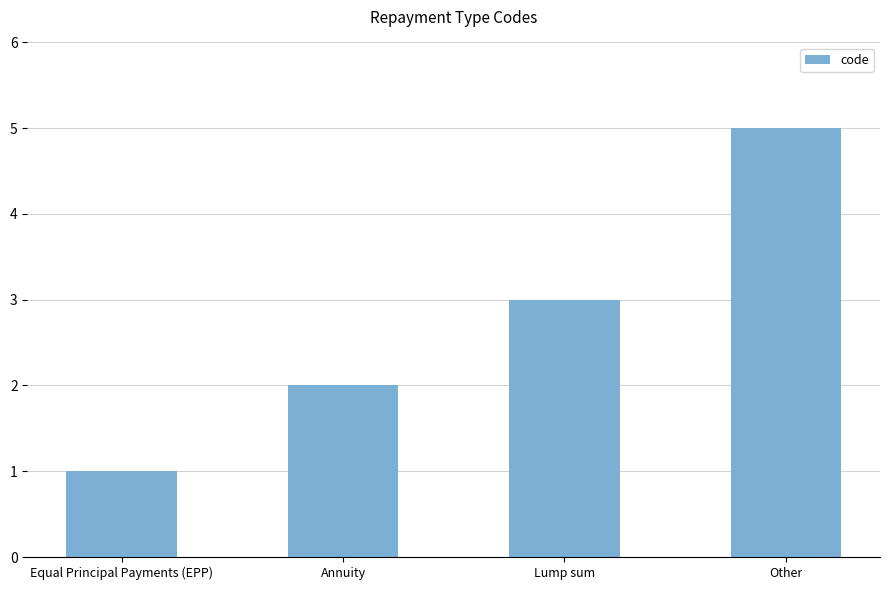

What position from the right is Equal Principal Payments (EPP)?

4